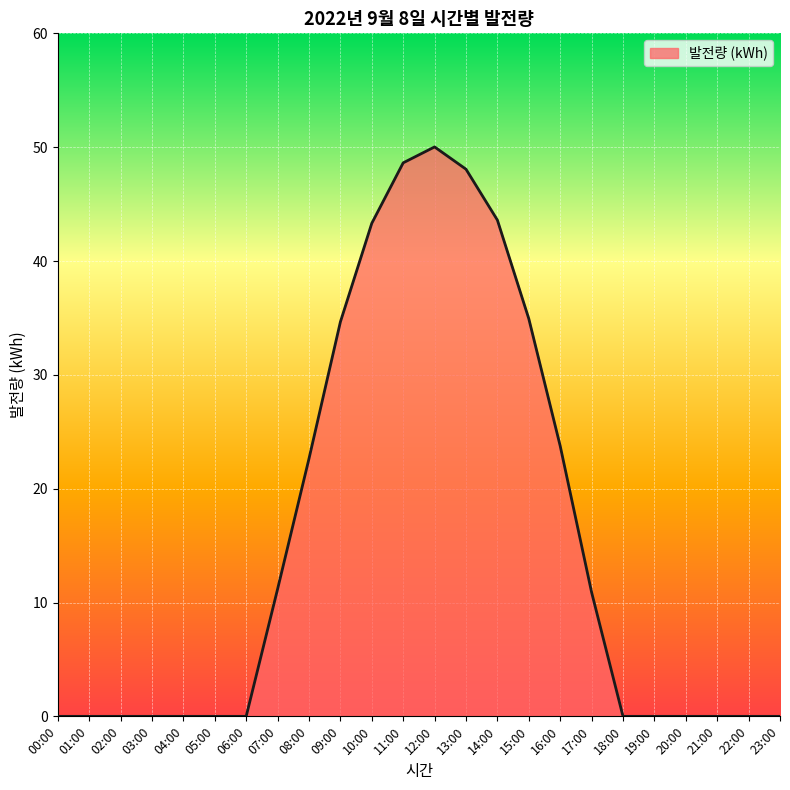

What is the greatest value displayed?

50.0